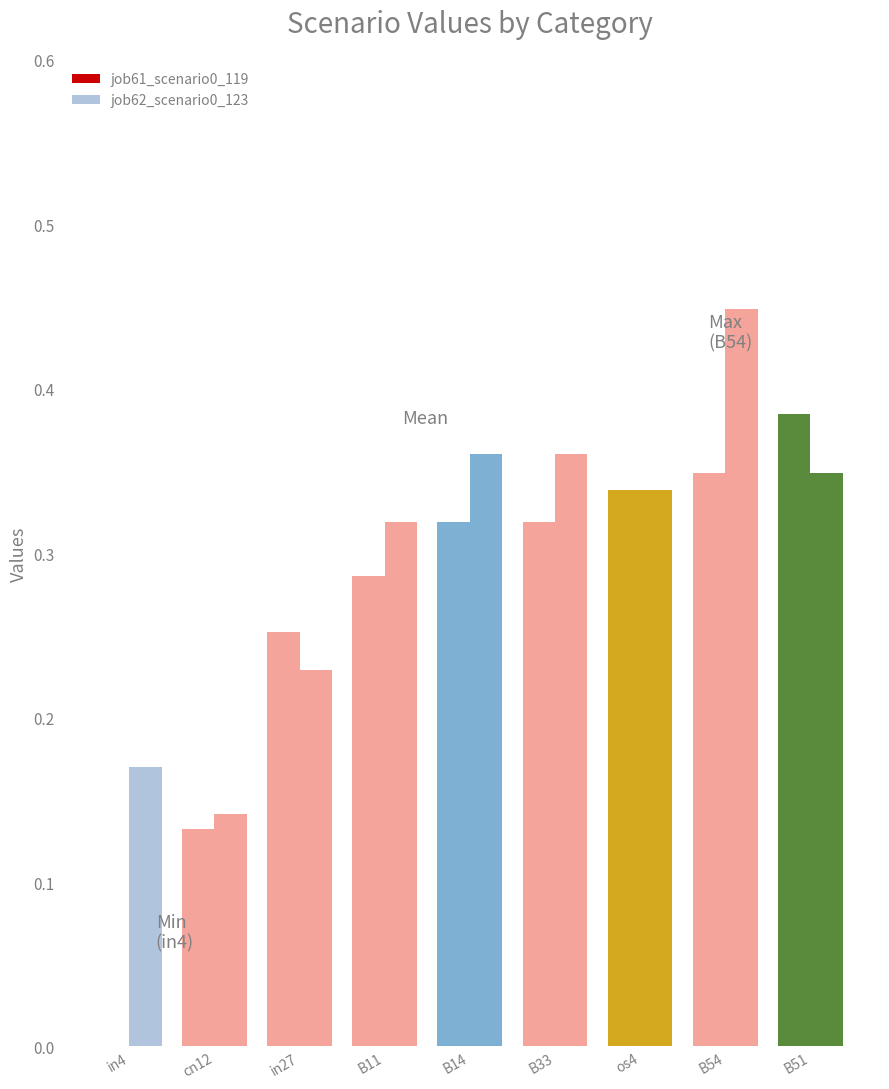

What is the label of the 2nd bar from the left?

cn12